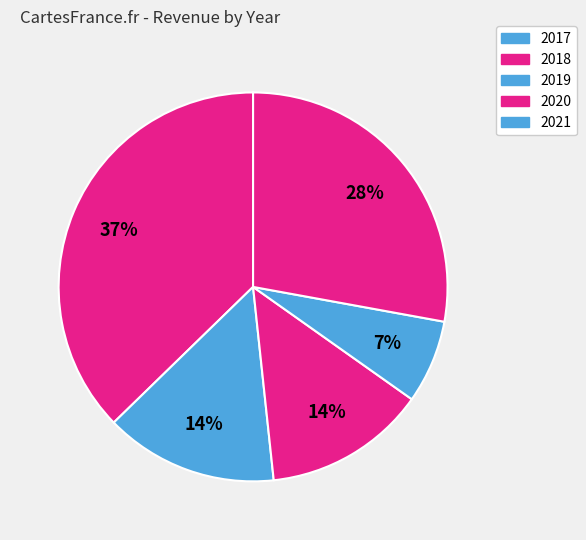

What percentage do 2017 and 2021 together represent?

65.2%